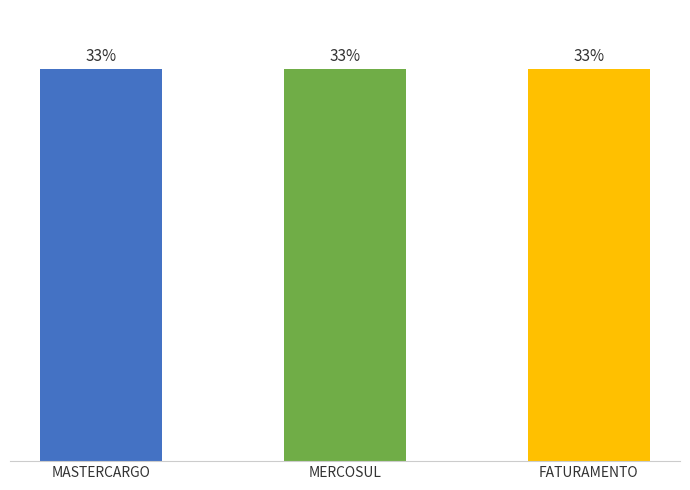

What is the ratio of the value at FATURAMENTO to the value at MERCOSUL?

1.0